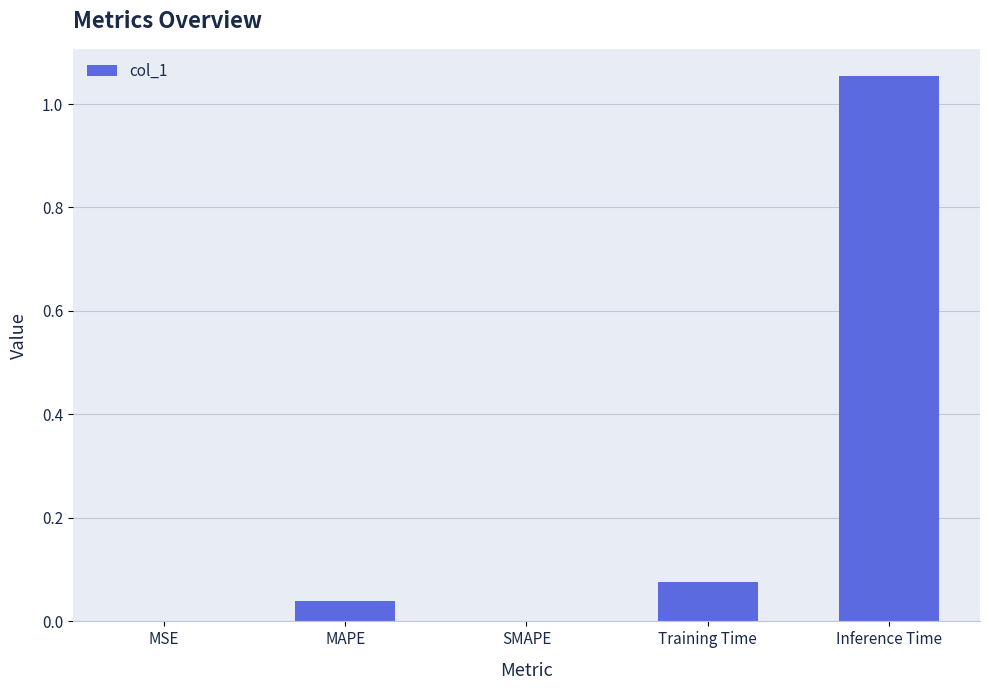

What is the sum of all values?

1.2